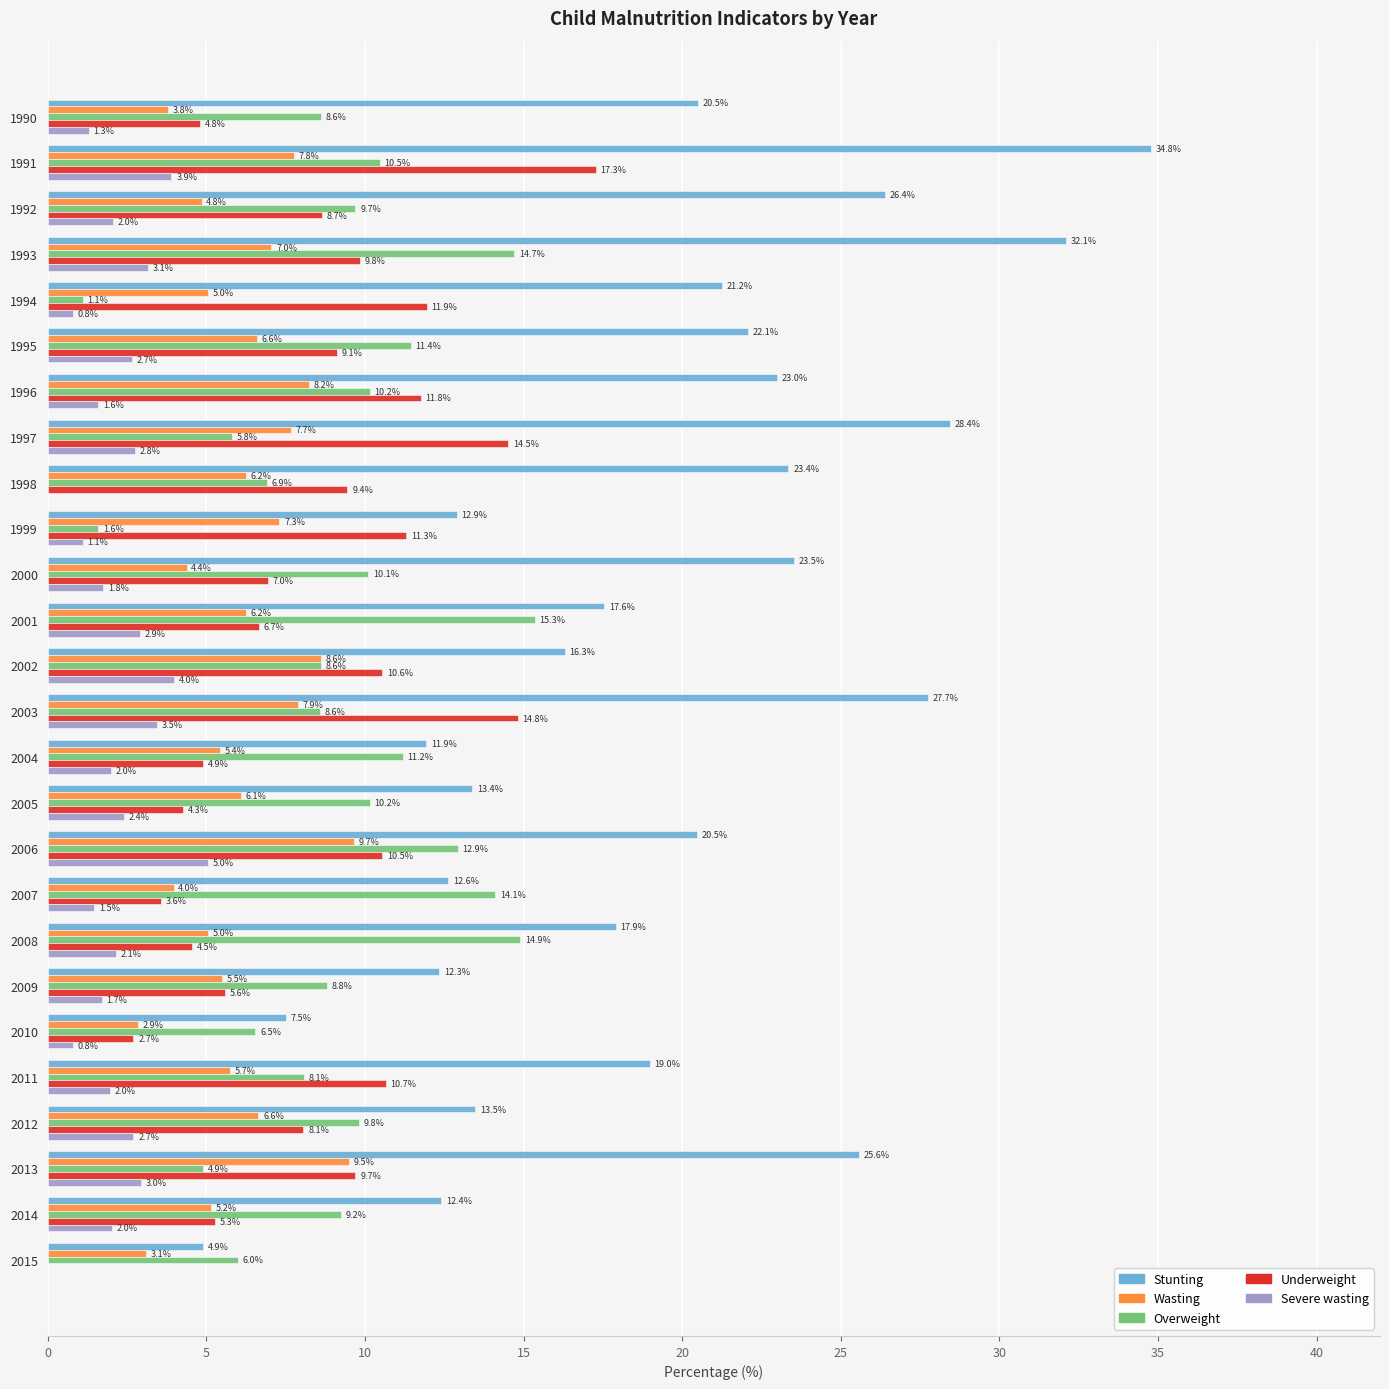

Which series has the largest total across all categories?

Stunting